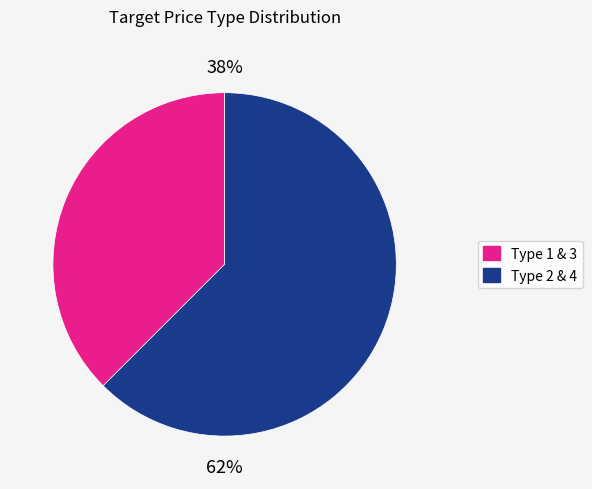

Is there any slice that represents more than half of the pie?

Yes